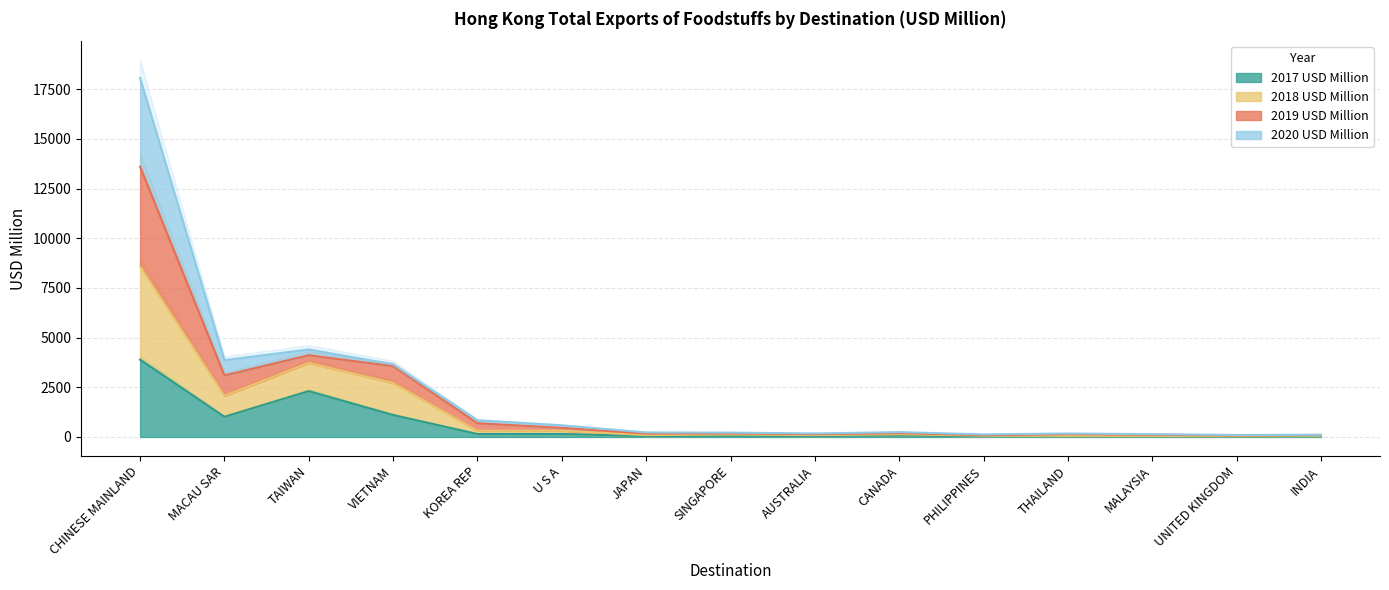

Which category has the highest value in the 2017 USD Million series?

CHINESE MAINLAND